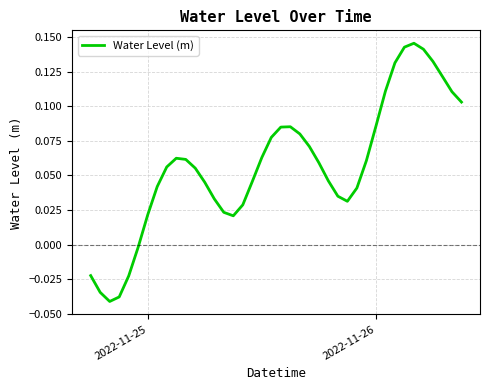

How many values are below 0?

6